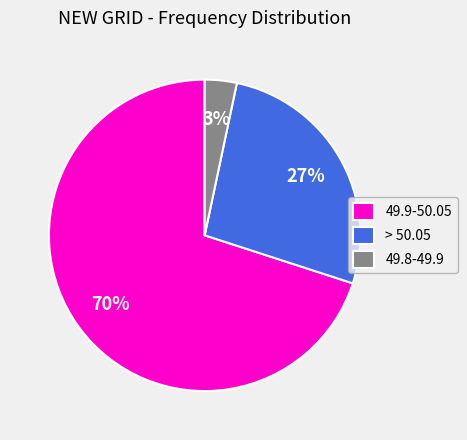

What percentage is the 49.9-50.05 slice, to the nearest percent?

70%